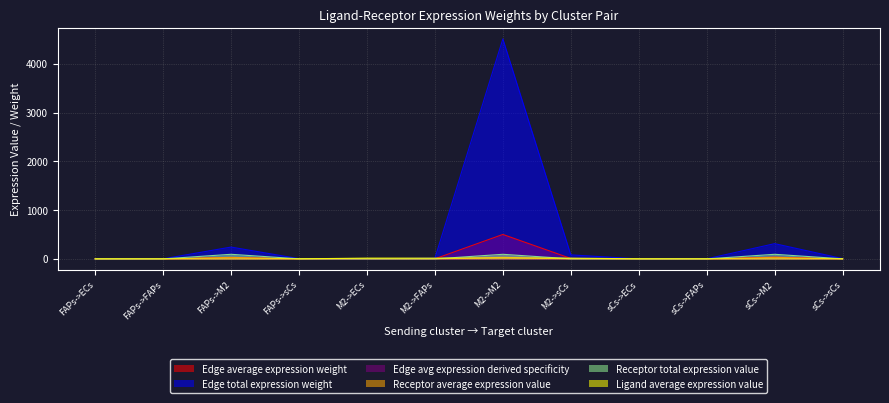

True or false: Receptor total expression value and Edge average expression weight intersect in this chart.

True